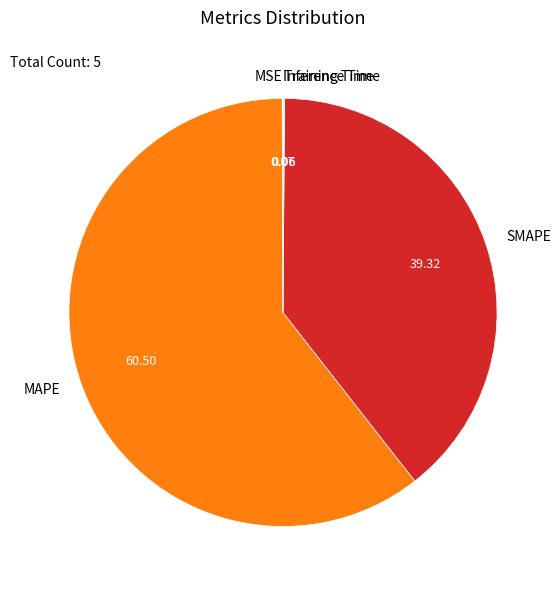

What is the largest slice in the pie chart?

MAPE